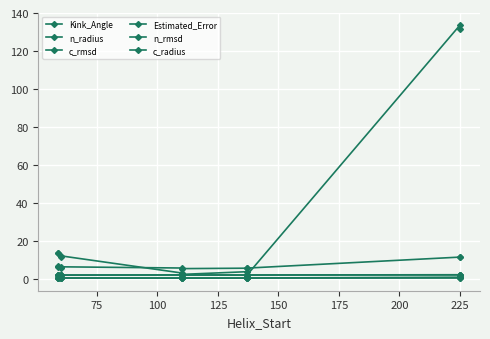

True or false: c_radius and Estimated_Error cross at least once.

False